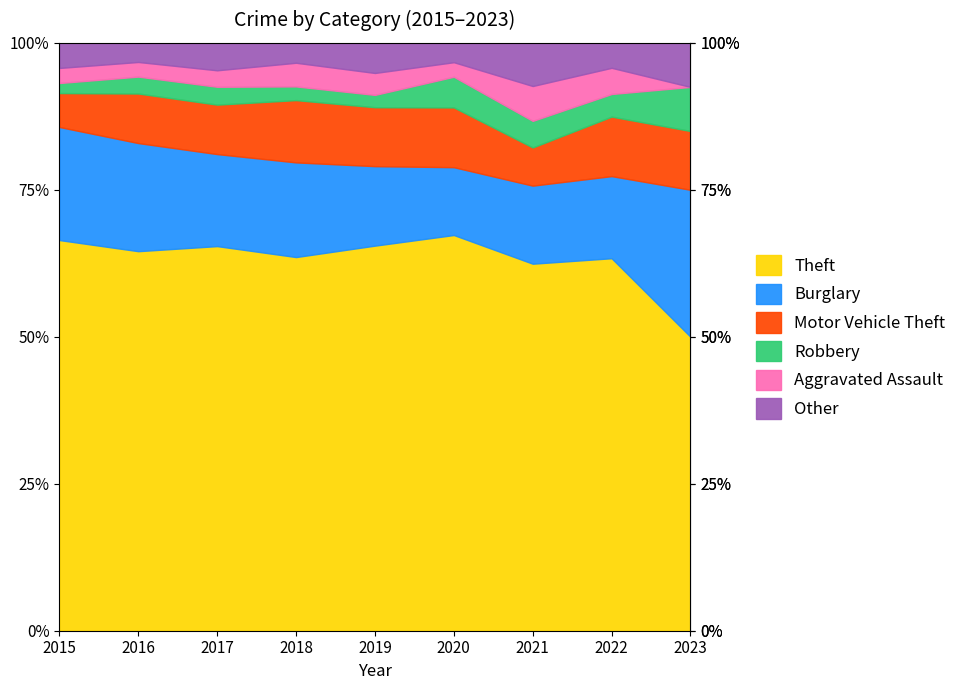

True or false: Burglary and Robbery intersect in this chart.

False